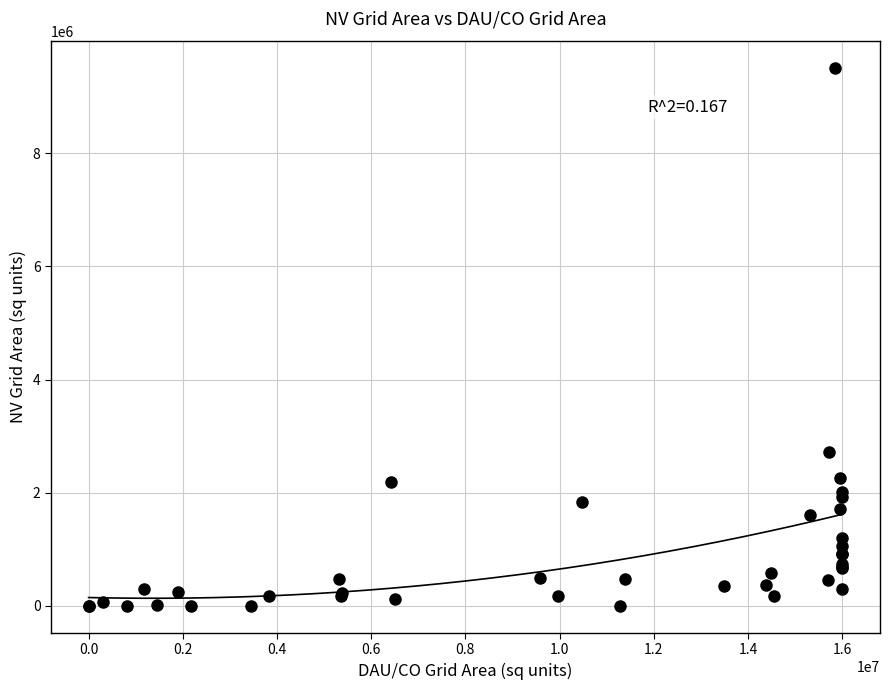

What Y value in the scatter plot is closest to 4757400?

2725200